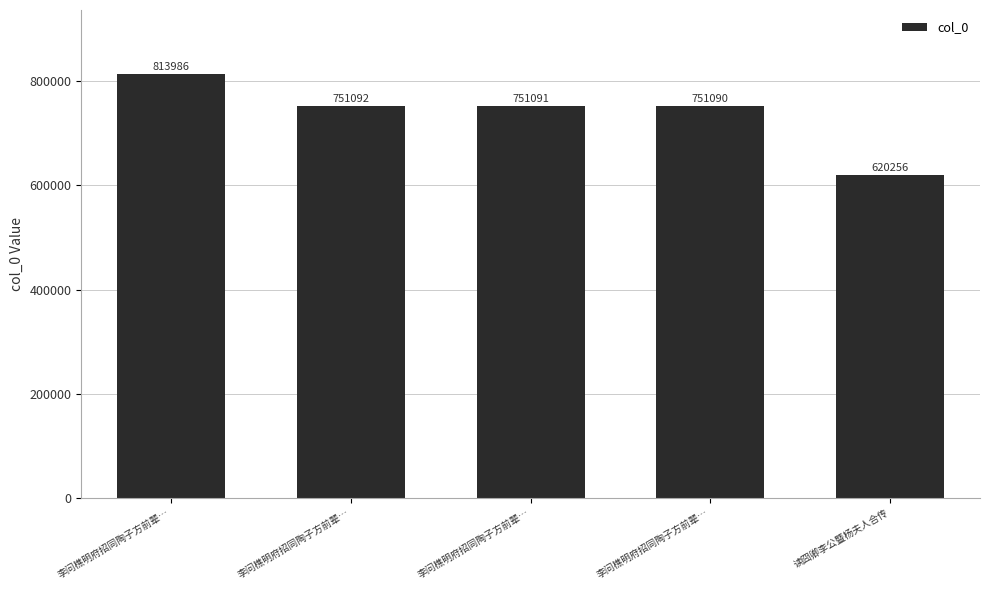

Between 李问樵明府招同陶子方前辈… and 李问樵明府招同陶子方前辈…, which is larger?

李问樵明府招同陶子方前辈…